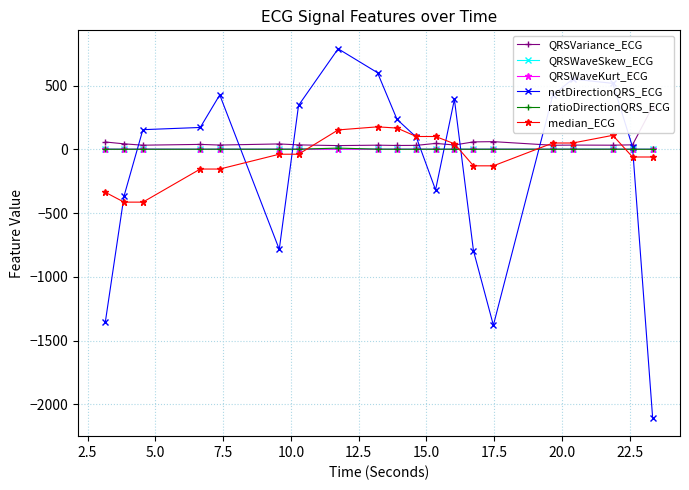

What are all the series names shown in the legend?

QRSVariance_ECG, QRSWaveSkew_ECG, QRSWaveKurt_ECG, netDirectionQRS_ECG, ratioDirectionQRS_ECG, median_ECG